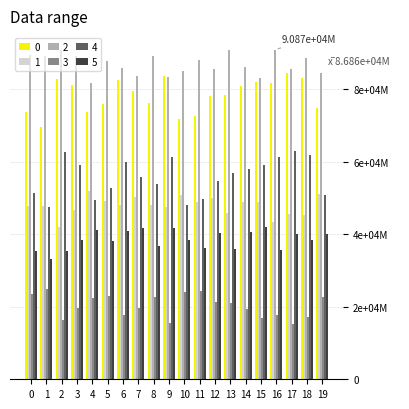

The 2 series shows 0.1 at 6. True or false?

False